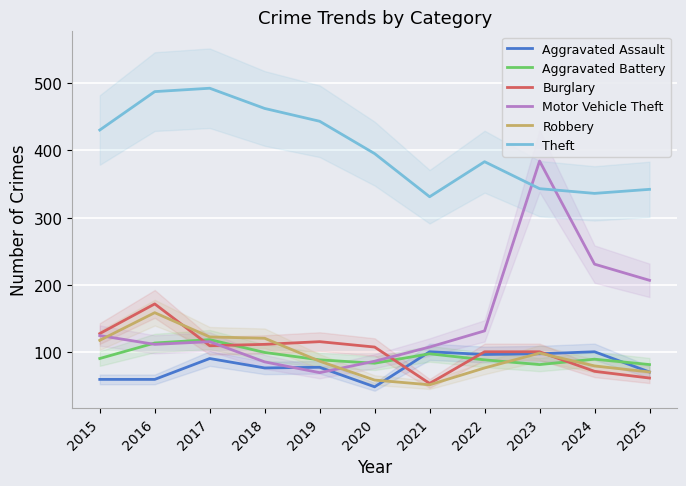

Which label corresponds to the smallest value in the chart?

2020